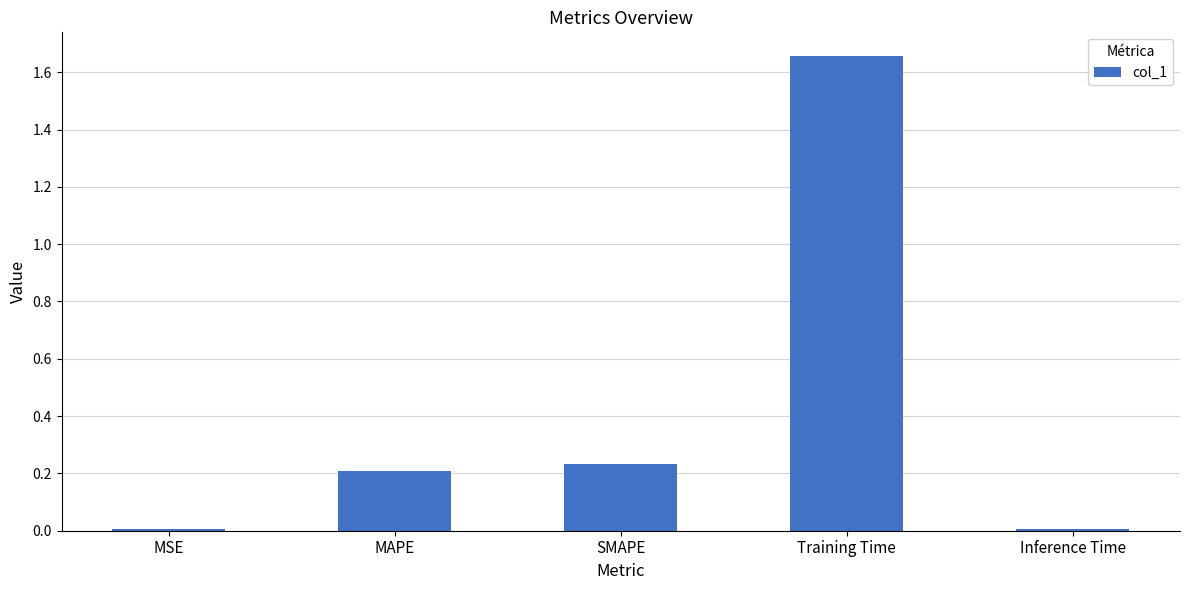

True or false: the data shows 2.8 at Training Time.

False